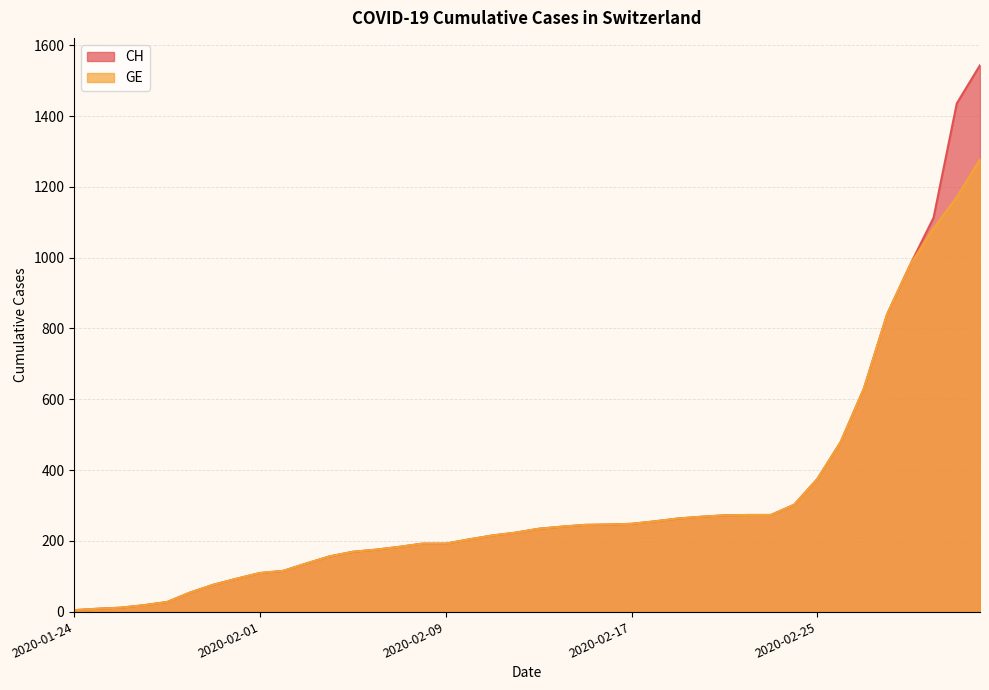

Rank the series at 2020-02-07 from lowest to highest value.

CH, GE